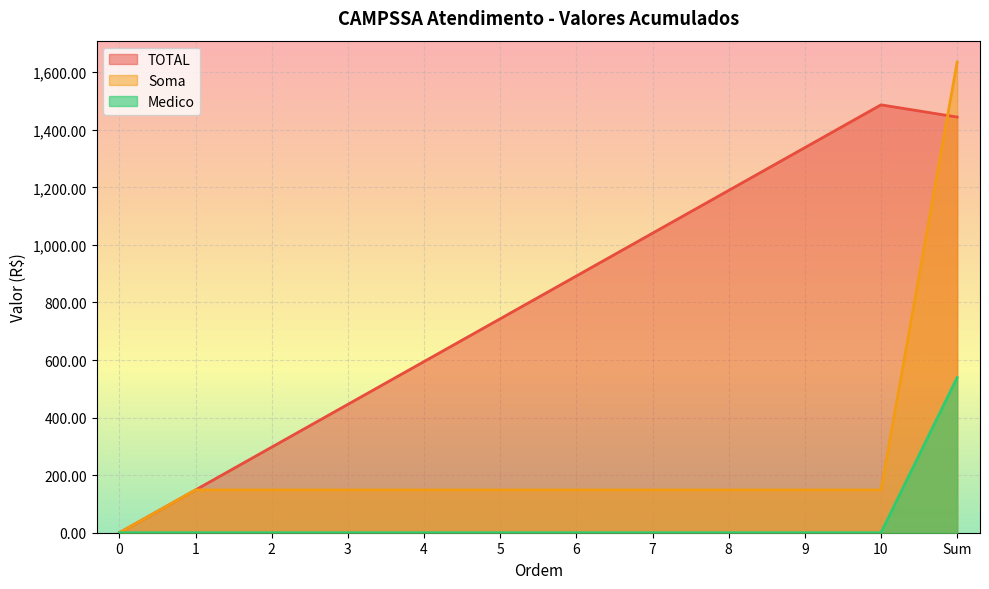

Which series changed the most between 1 and Sum?

Soma